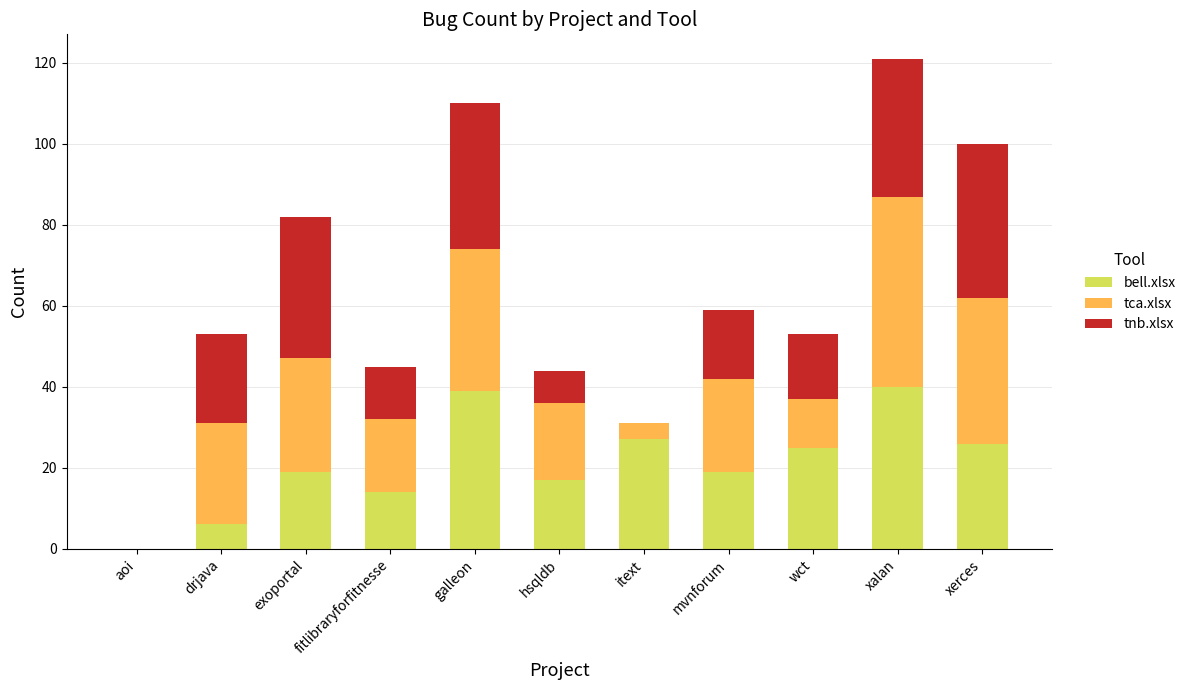

What is the total value across all series at exoportal?

82